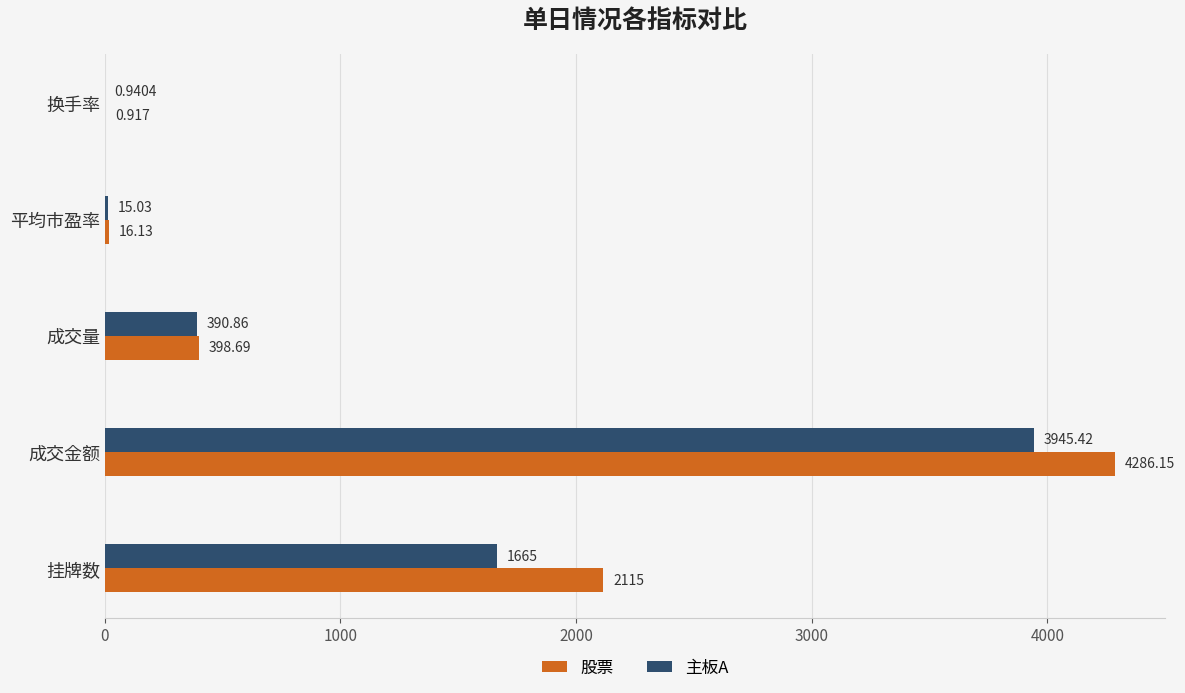

Which series changed the most between 成交量 and 换手率?

股票